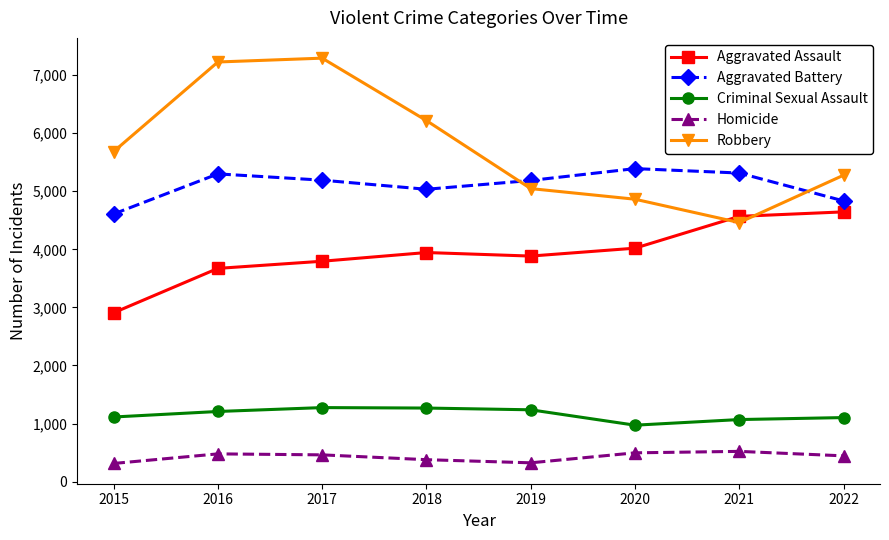

What is the sum of all Aggravated Assault values?

31437